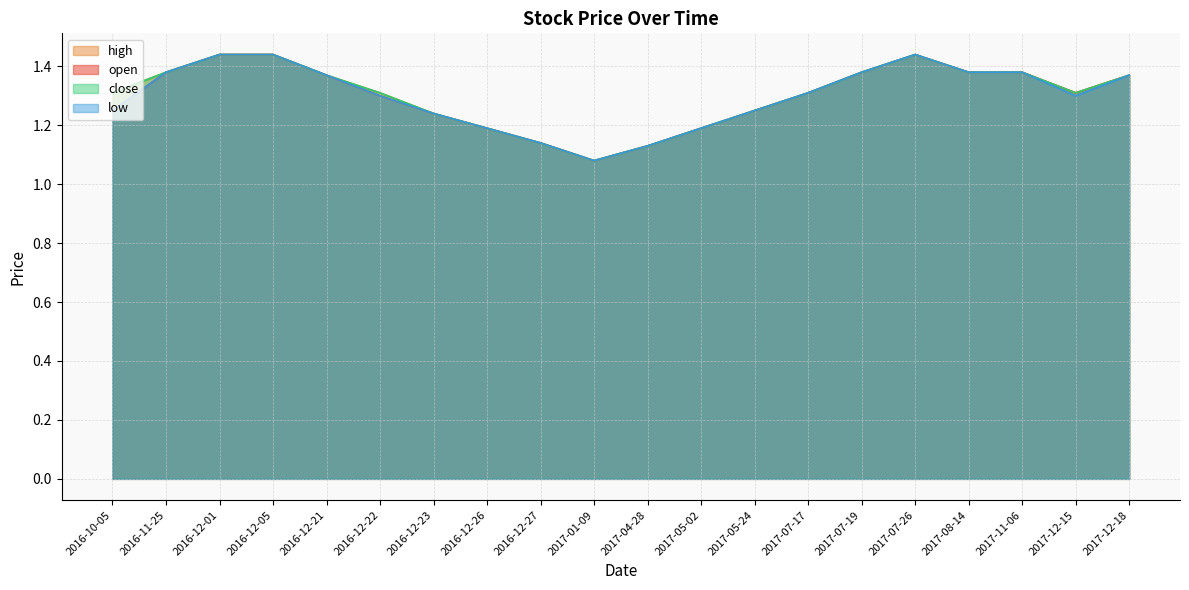

What is the difference between the second highest and second lowest values in the close series?

0.3